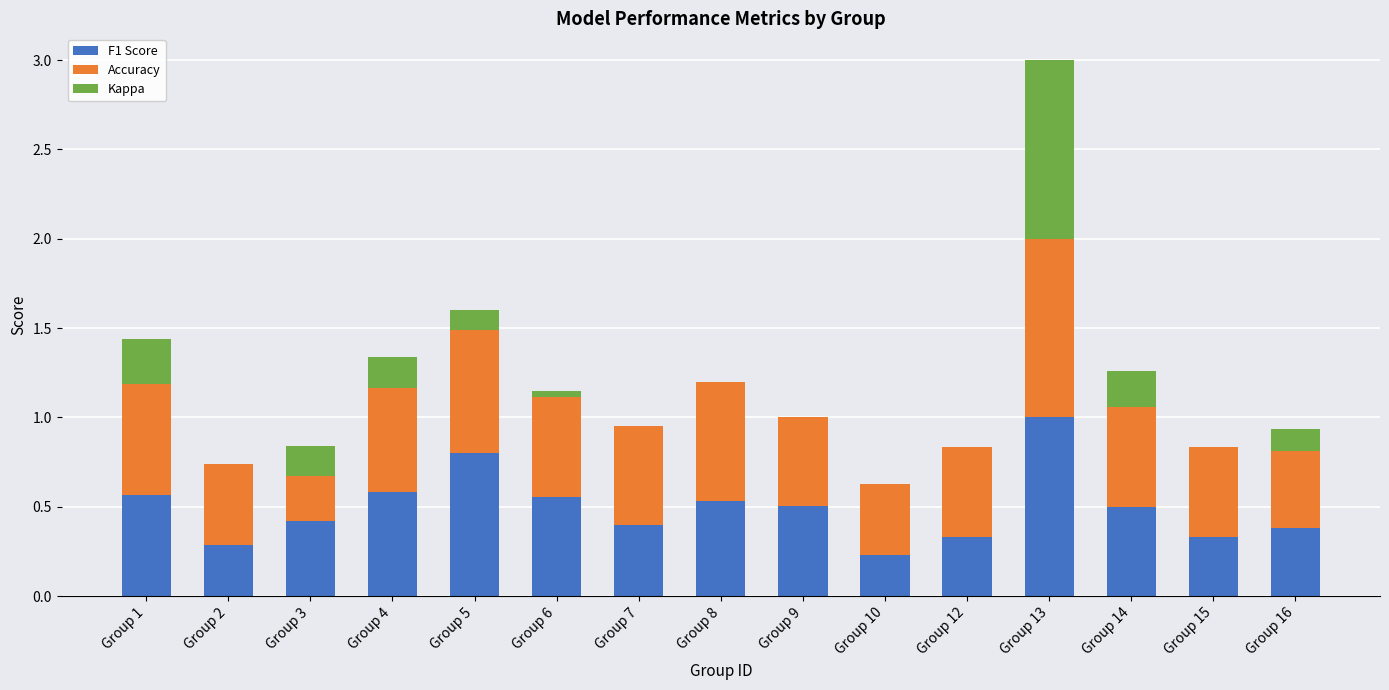

Between Group 13 and Group 8, which is larger?

Group 13